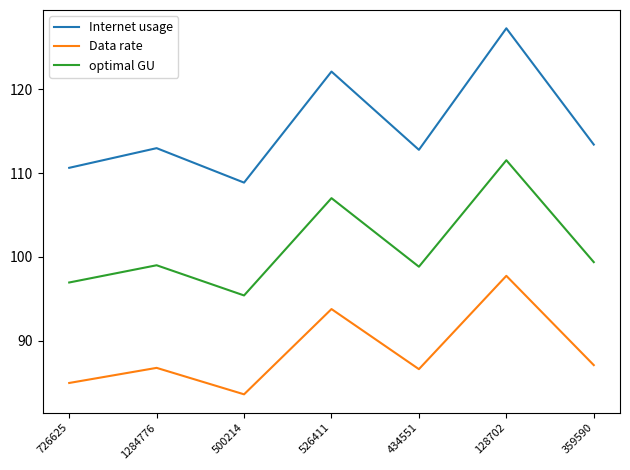

Does the chart have visible grid lines?

No